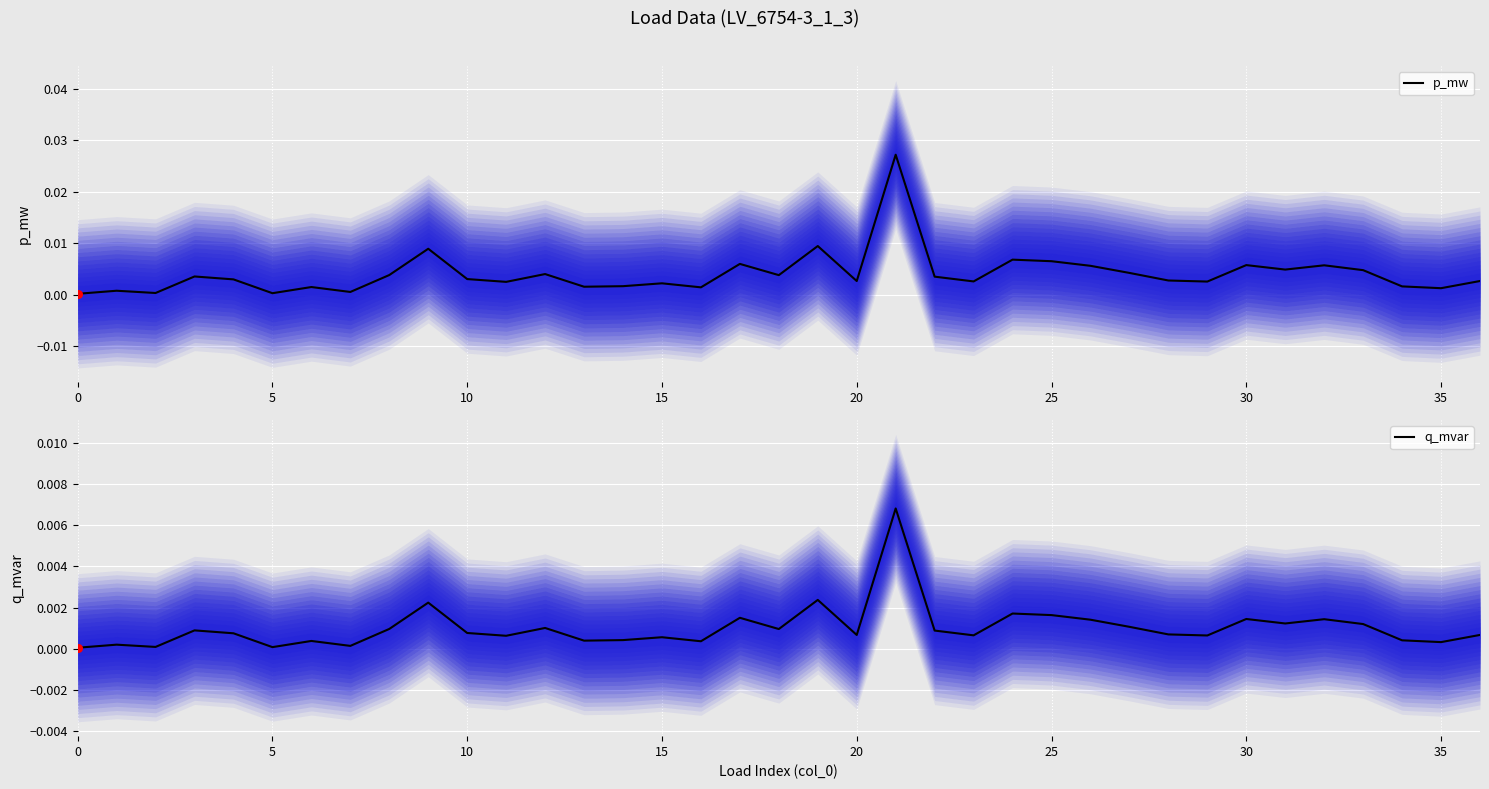

What are all the series names shown in the legend?

p_mw, q_mvar